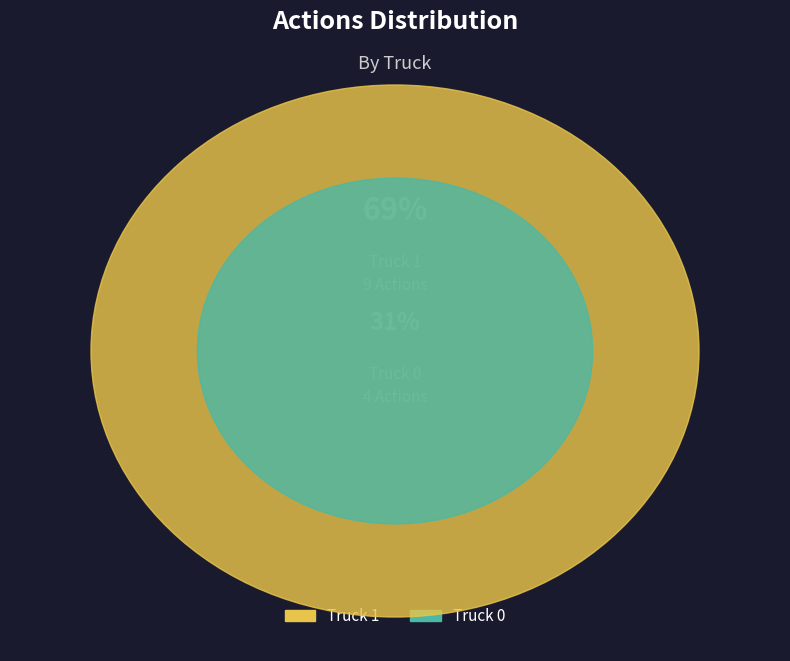

What is the change in value from Truck 0 to Truck 1?

+5